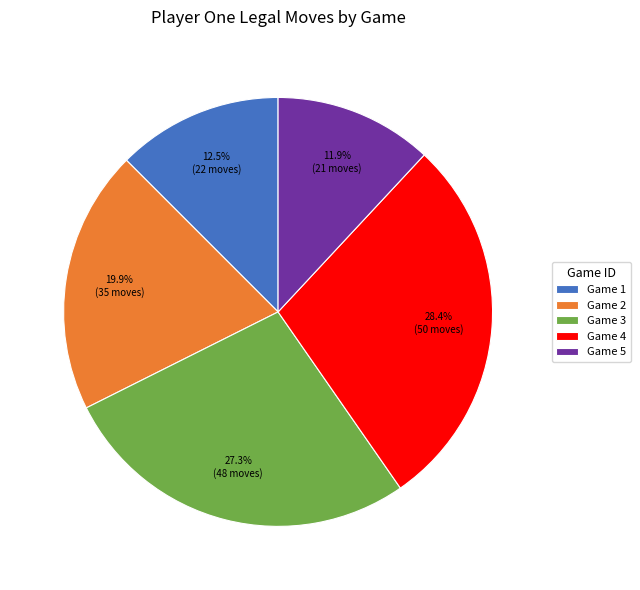

Which slice is the smallest?

Game 5